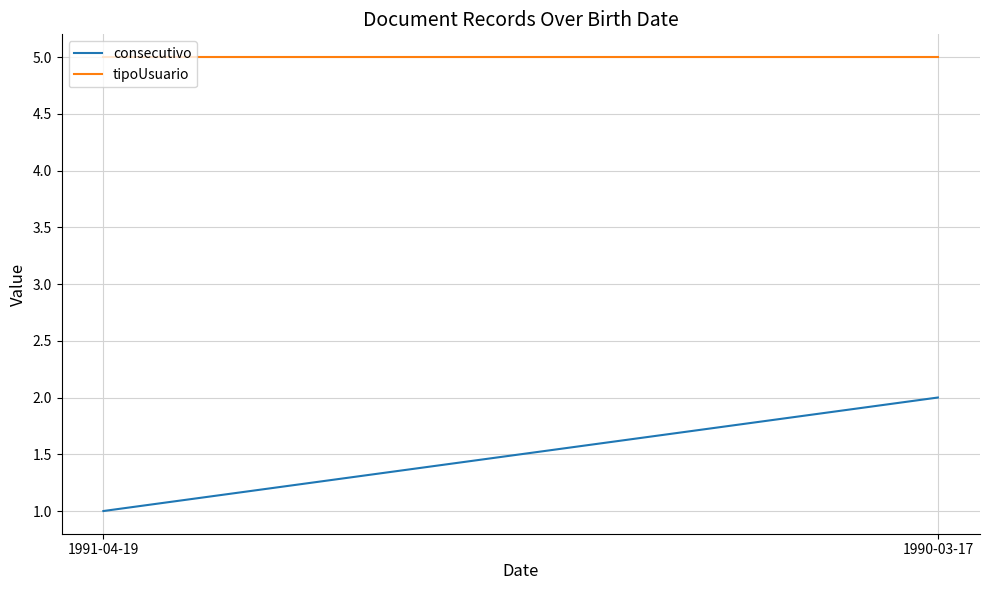

What is the total value across all series at 1990-03-17?

7